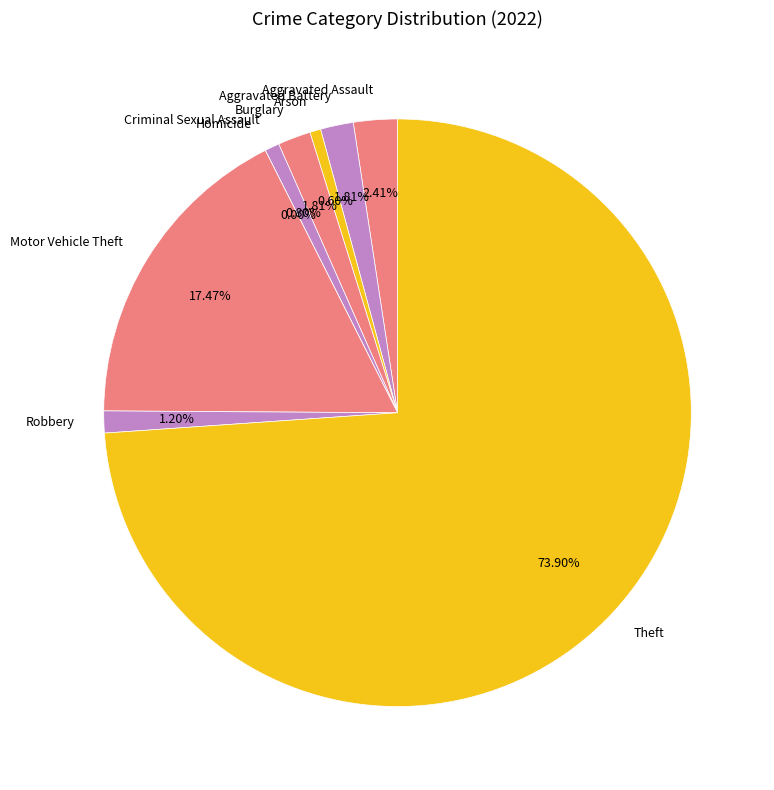

What percentage is the Motor Vehicle Theft slice, to the nearest percent?

17%